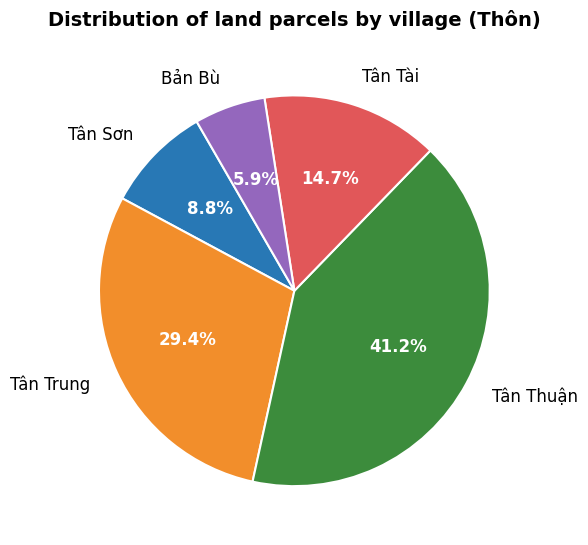

To the nearest percent, what percentage of the pie is Tân Sơn?

9%